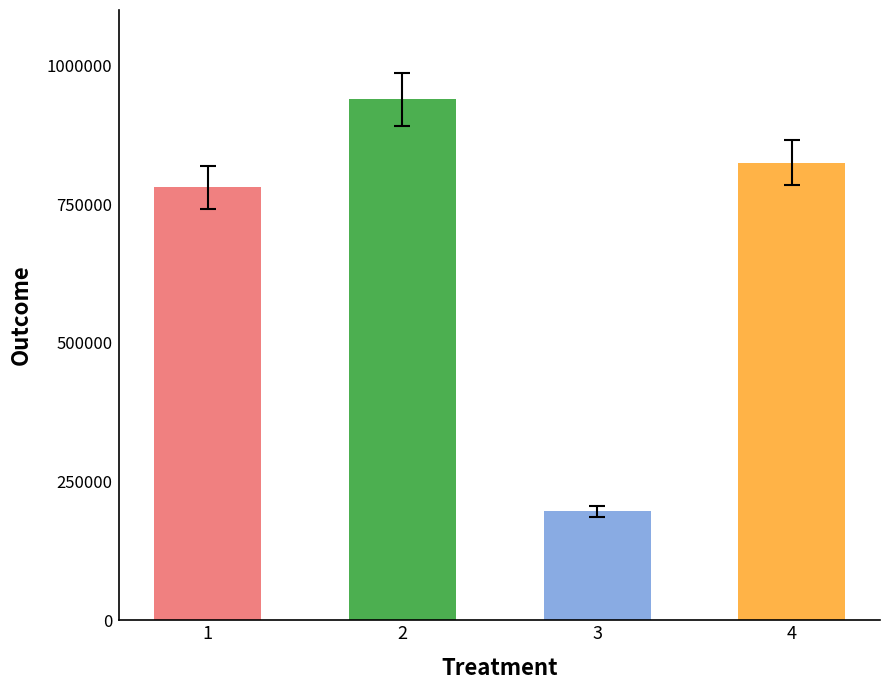

What value does the data have at 2, to the nearest 10?

938740